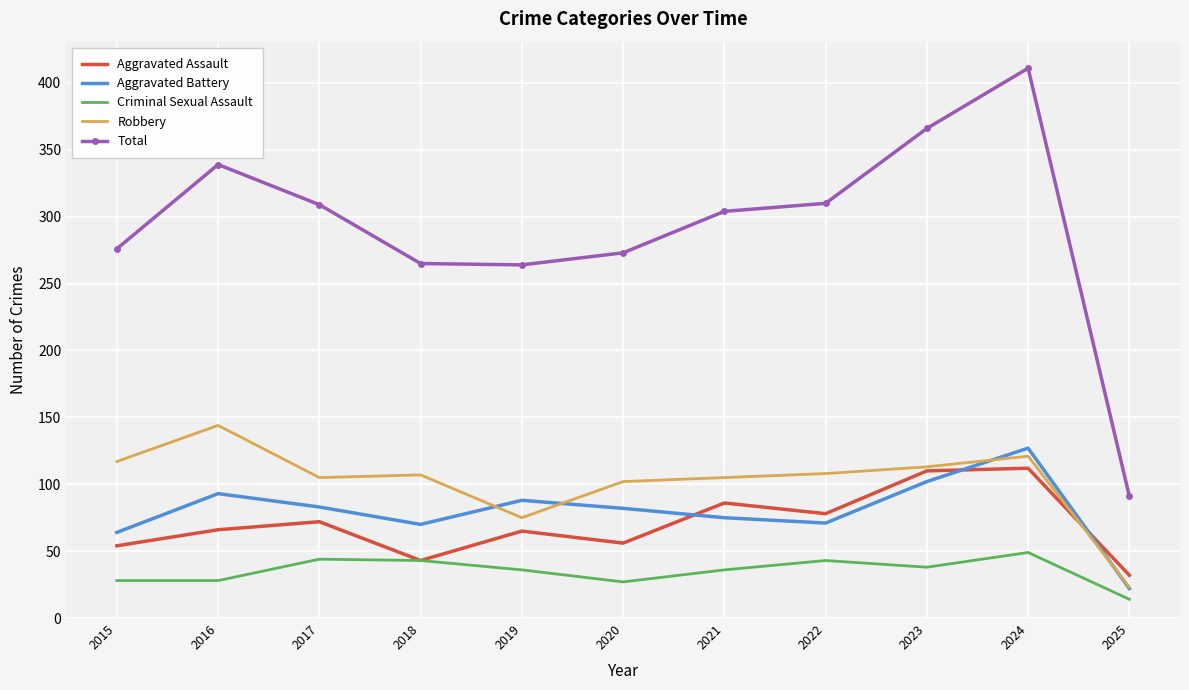

The value of Total at 2015 is 390. True or false?

False